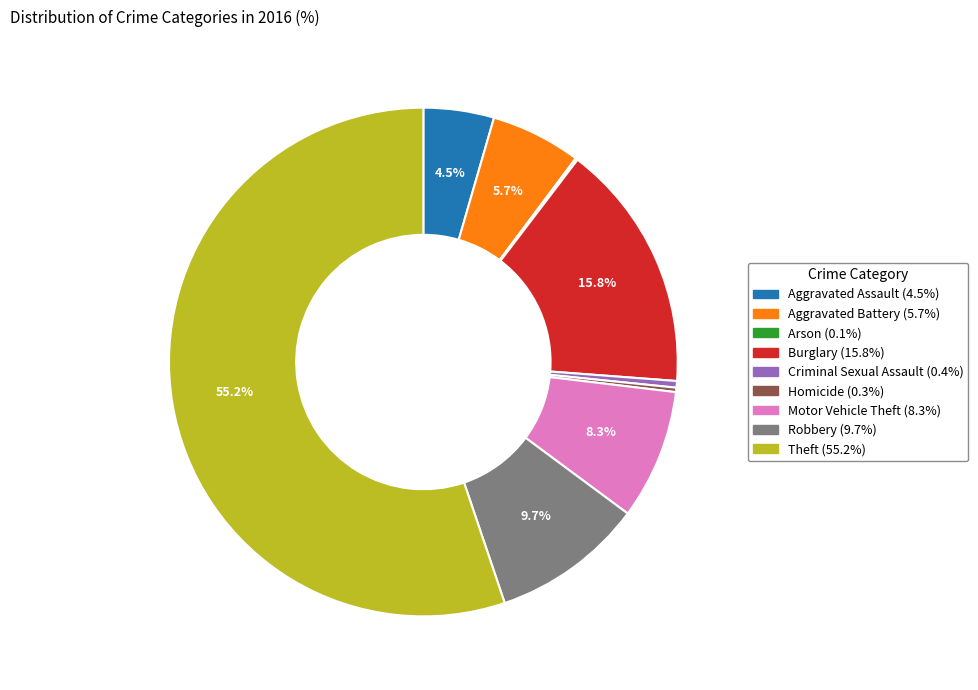

Which slice is the largest?

Theft